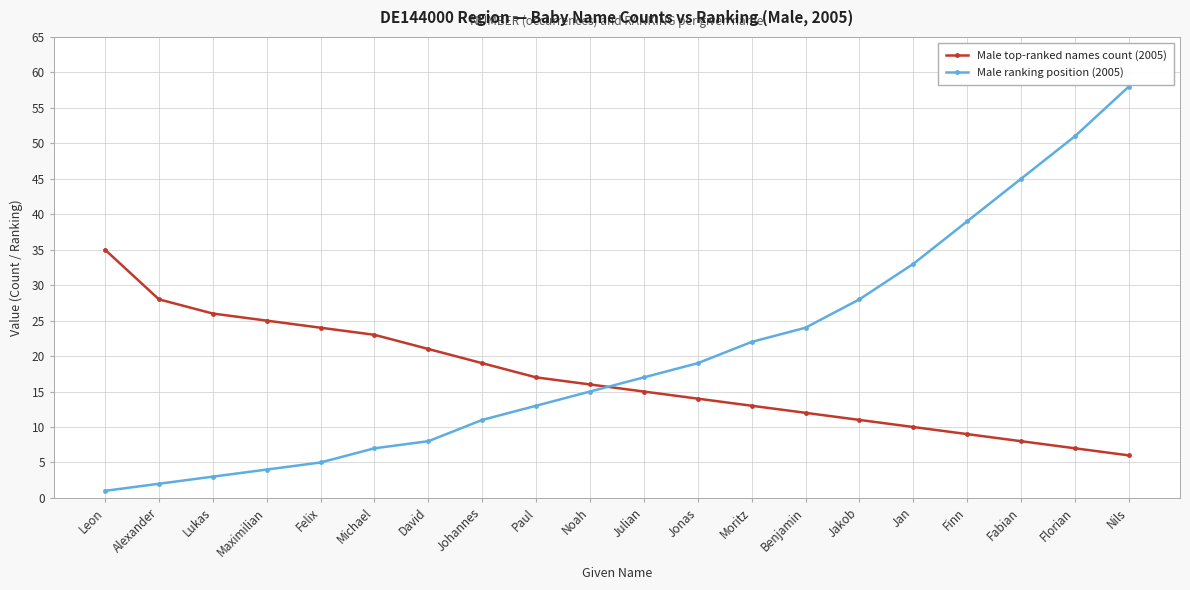

Rank the categories by Male top-ranked names count (2005) value from lowest to highest.

Nils, Florian, Fabian, Finn, Jan, Jakob, Benjamin, Moritz, Jonas, Julian, Noah, Paul, Johannes, David, Michael, Felix, Maximilian, Lukas, Alexander, Leon